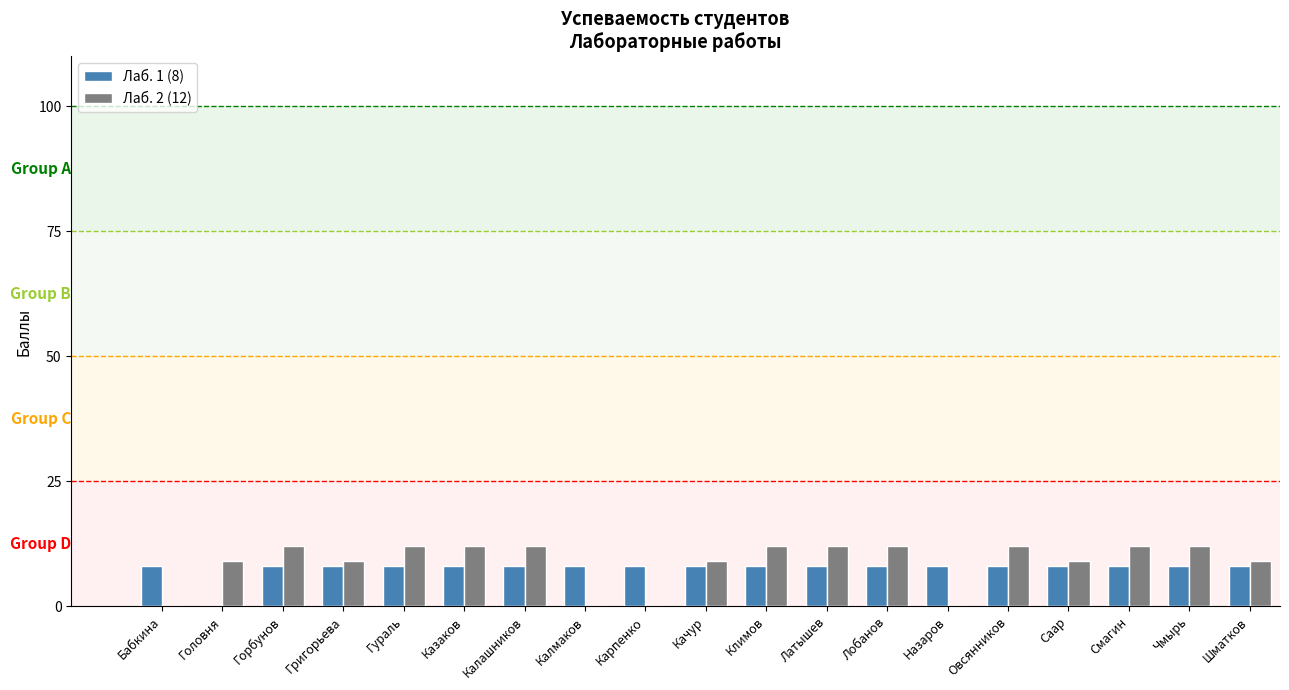

What is the greatest value displayed?

12